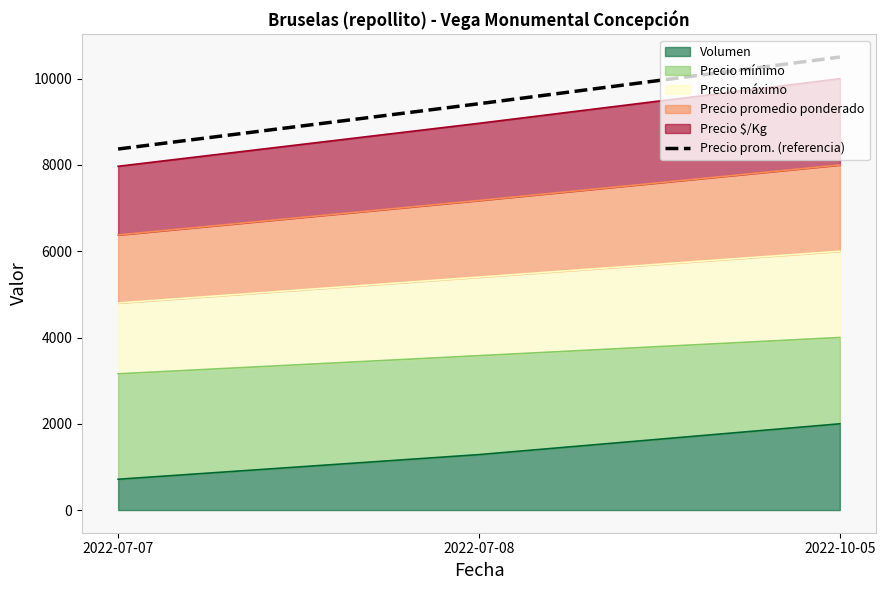

Reading left to right, list all the values displayed in this chart.

8369.5	9418.9	10500.0